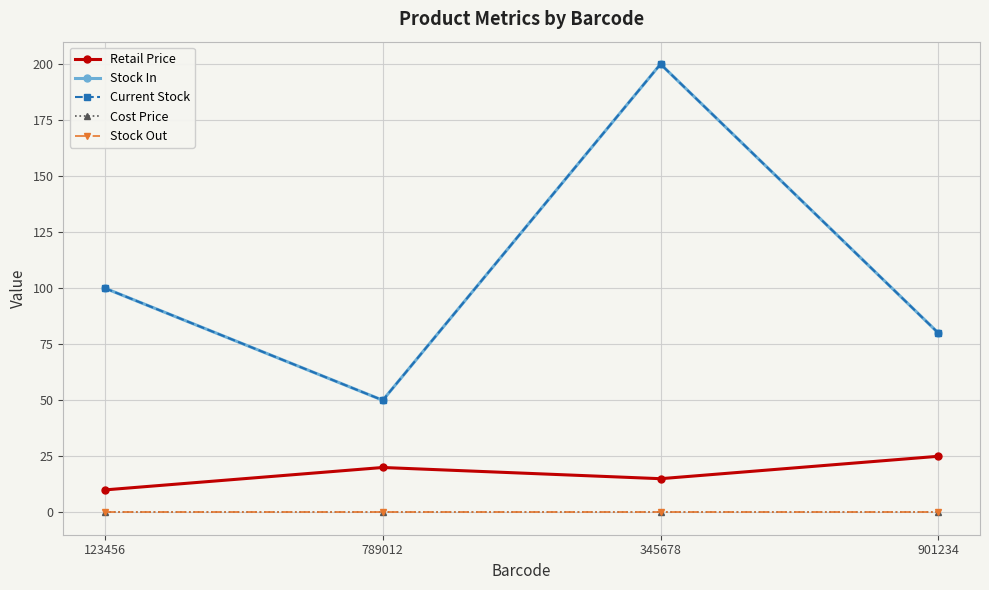

Read the Current Stock value at 789012, to the nearest 10.

50